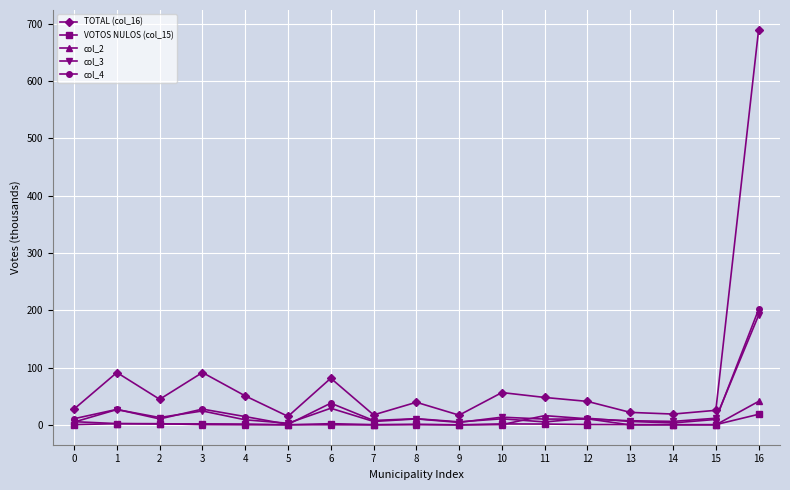

Which series has the largest range (max minus min)?

TOTAL (col_16)